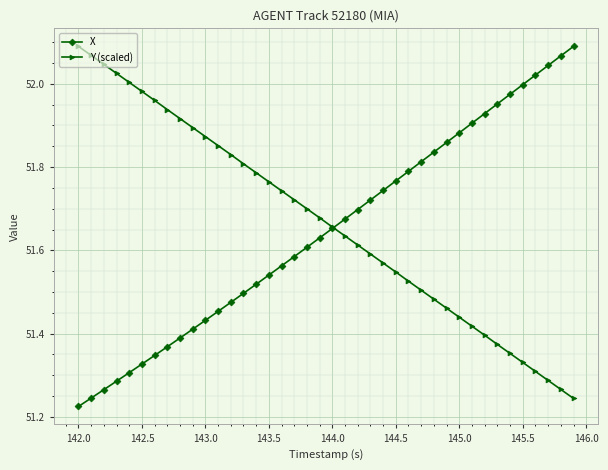

At how many categories does at least one series exceed 51?

40